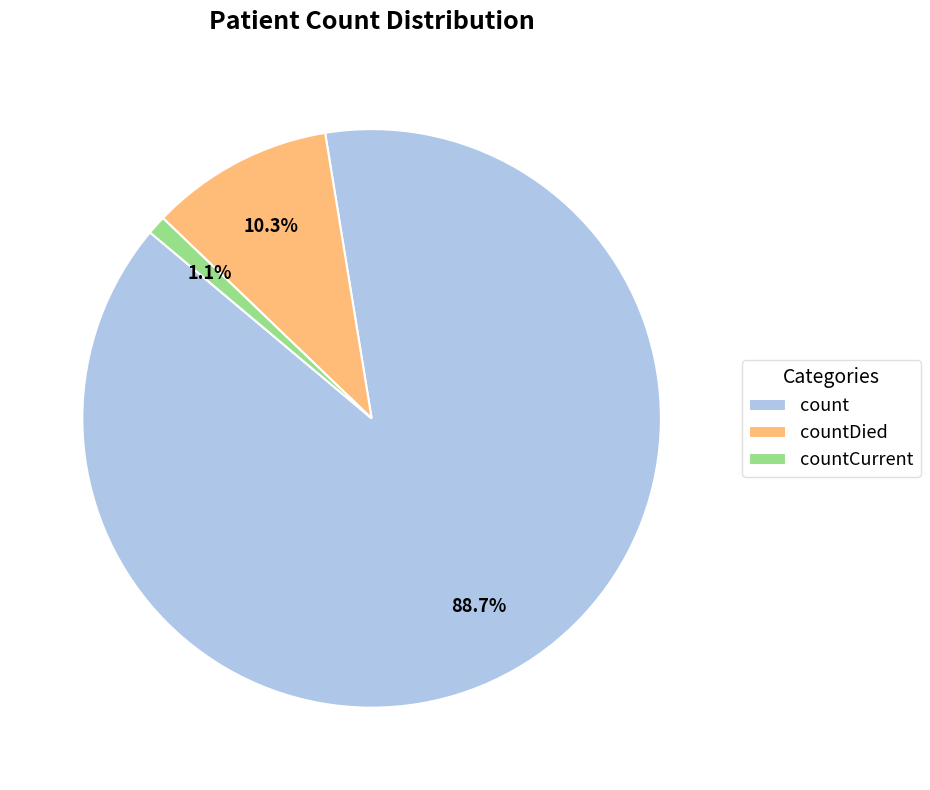

Count the number of slices in the pie.

3